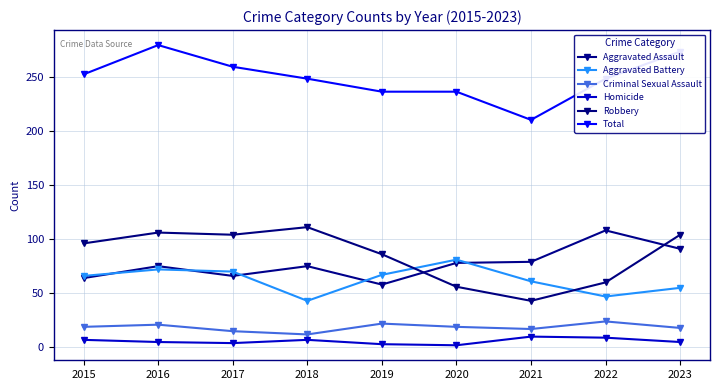

Between 2015 and 2021, which is larger?

2021